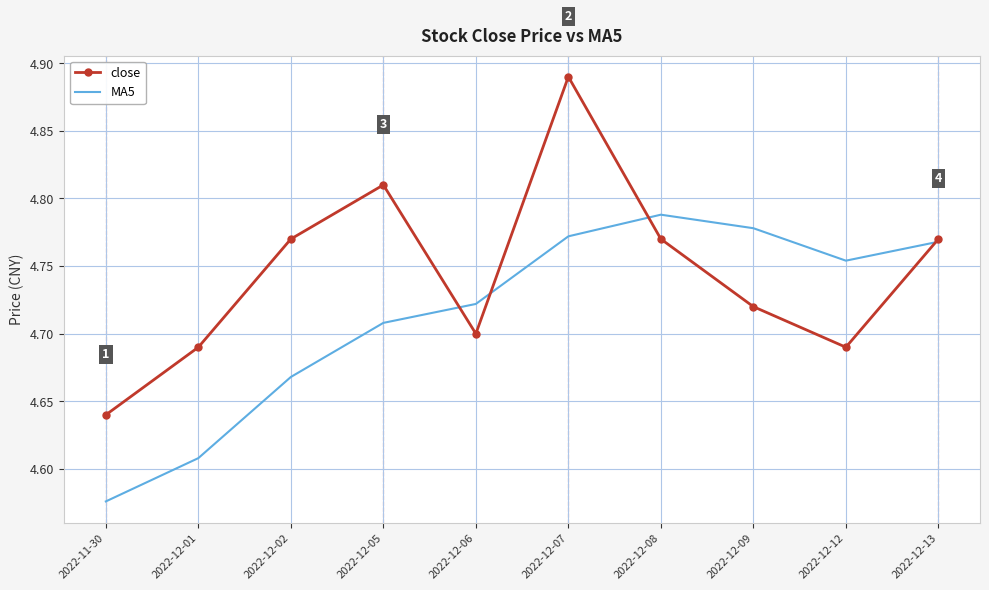

Where is close nearest to the value 4?

2022-11-30